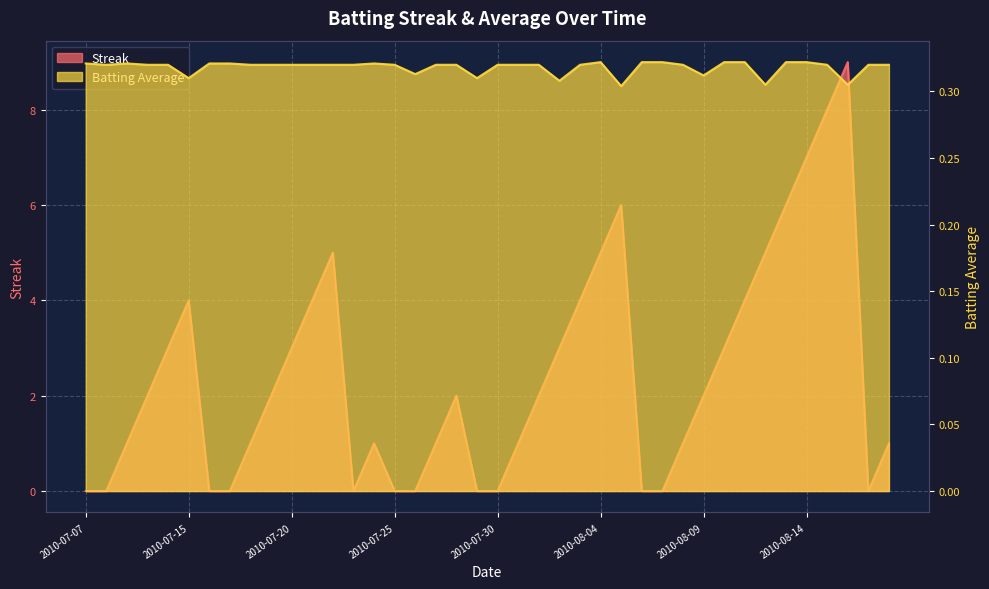

At which label is Batting Average1 closest to 0?

2010-08-05